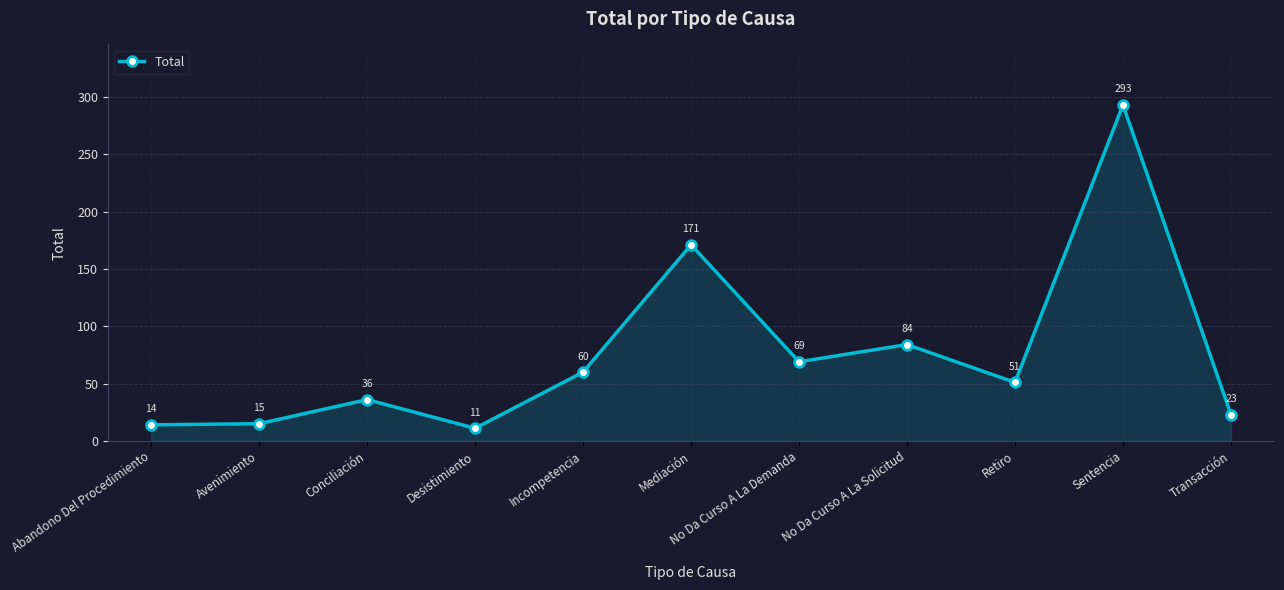

How many interior local valleys (lower than both neighbors) does the data have?

3